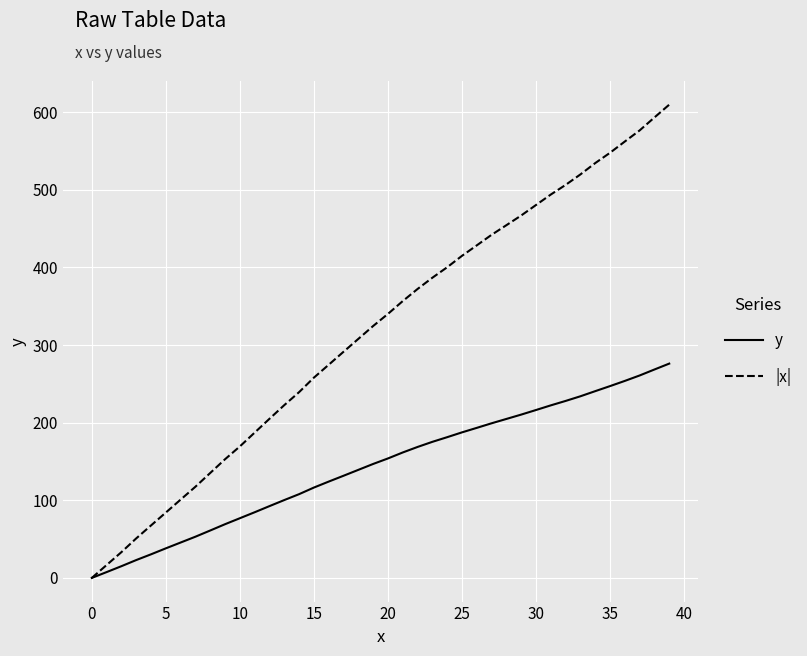

Which series has the largest range (max minus min)?

|x|